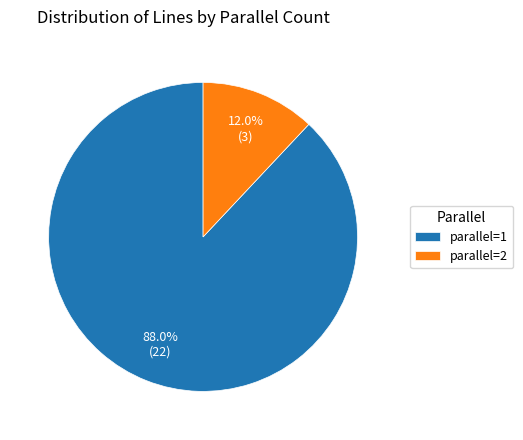

What is the ratio of the value at parallel=1 to the value at parallel=2?

7.3